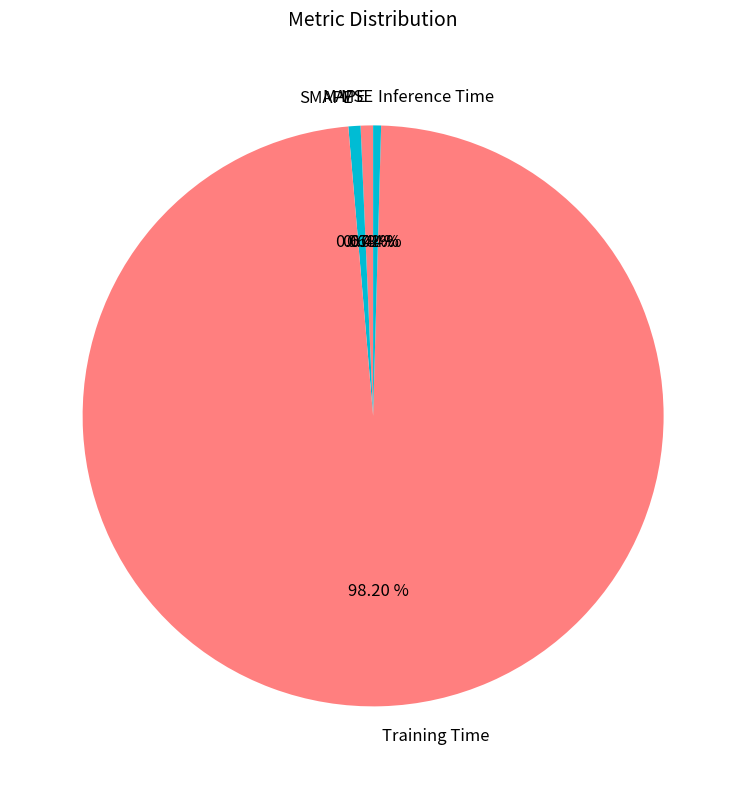

To the nearest percent, what portion does Training Time represent?

98%